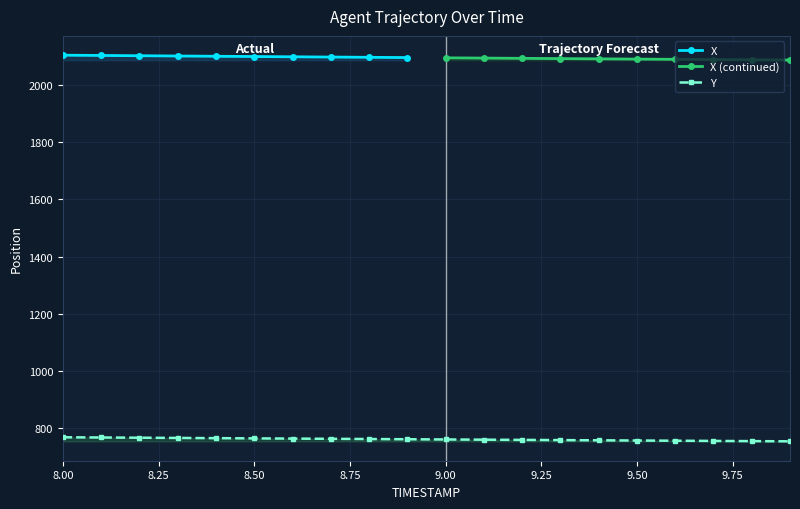

What is the ratio of the value at 9.0 to the value at 9.3?

1.0